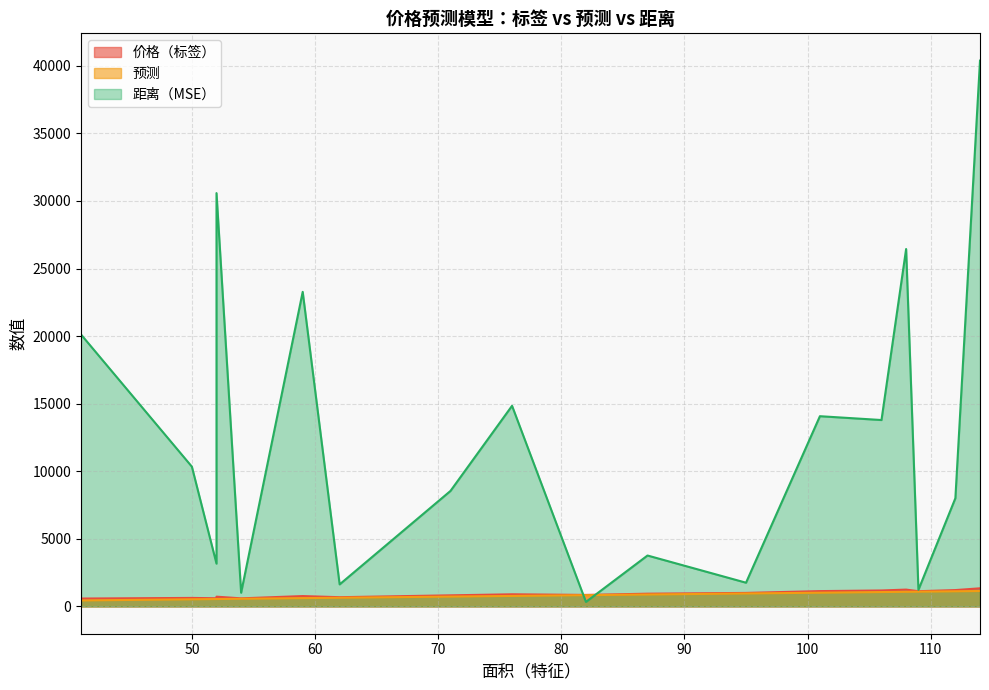

How many lines are shown in the chart?

3